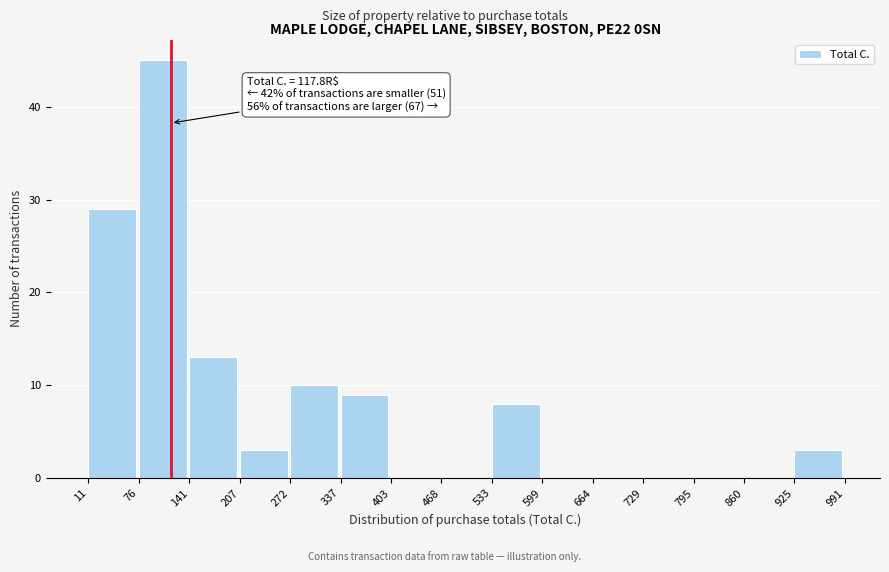

Which range on the x-axis has the tallest bar?

76 to 141